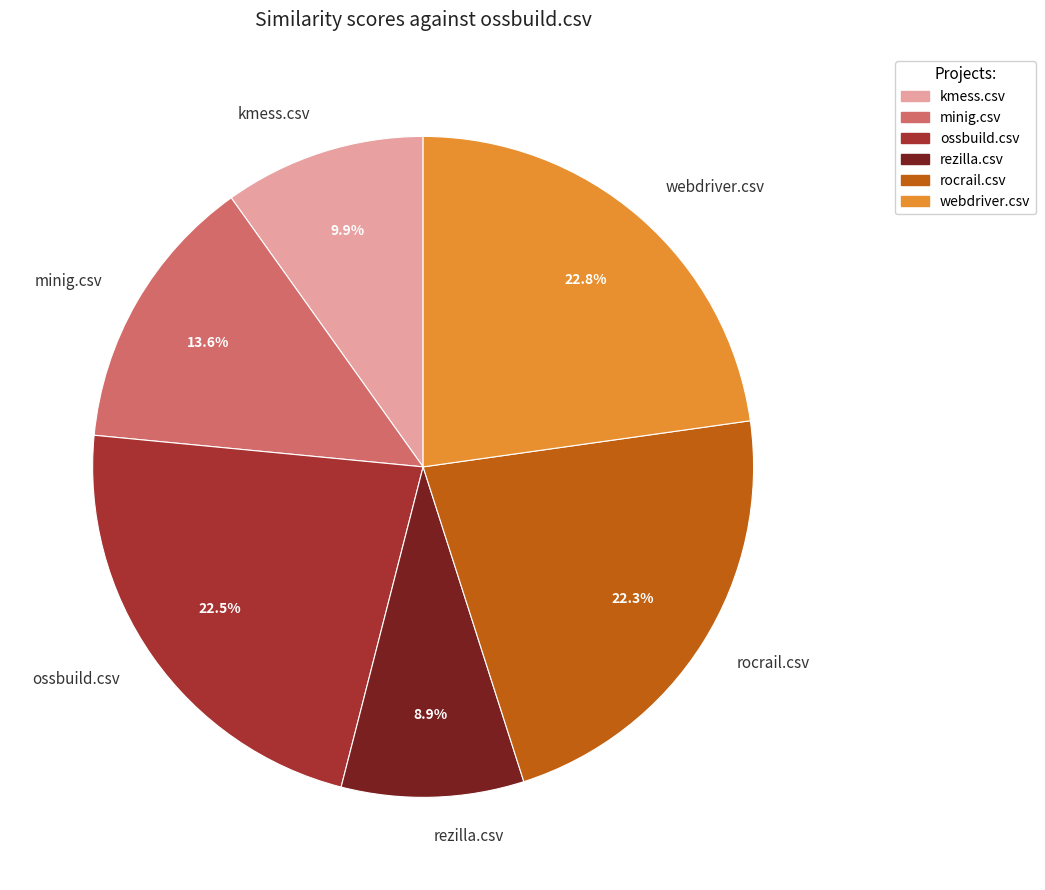

Does any single category account for the majority?

No